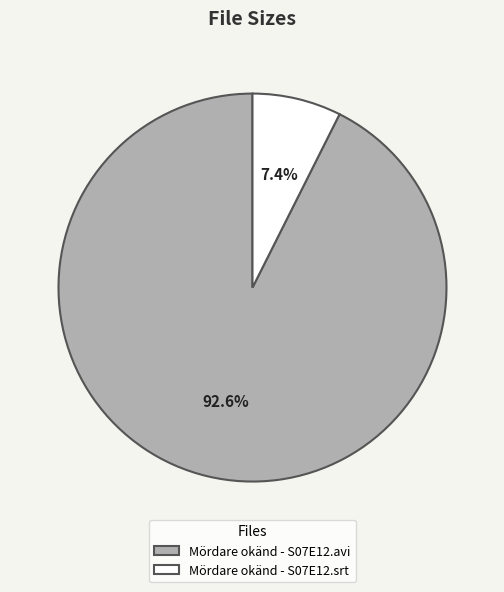

Which category has the biggest portion of the pie?

Mördare okänd - S07E12.avi